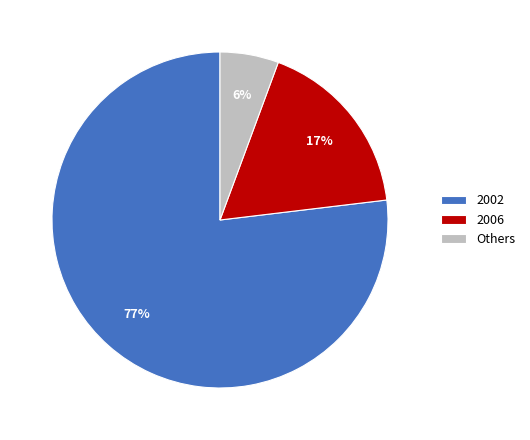

Between Others and 2006, which is larger?

2006